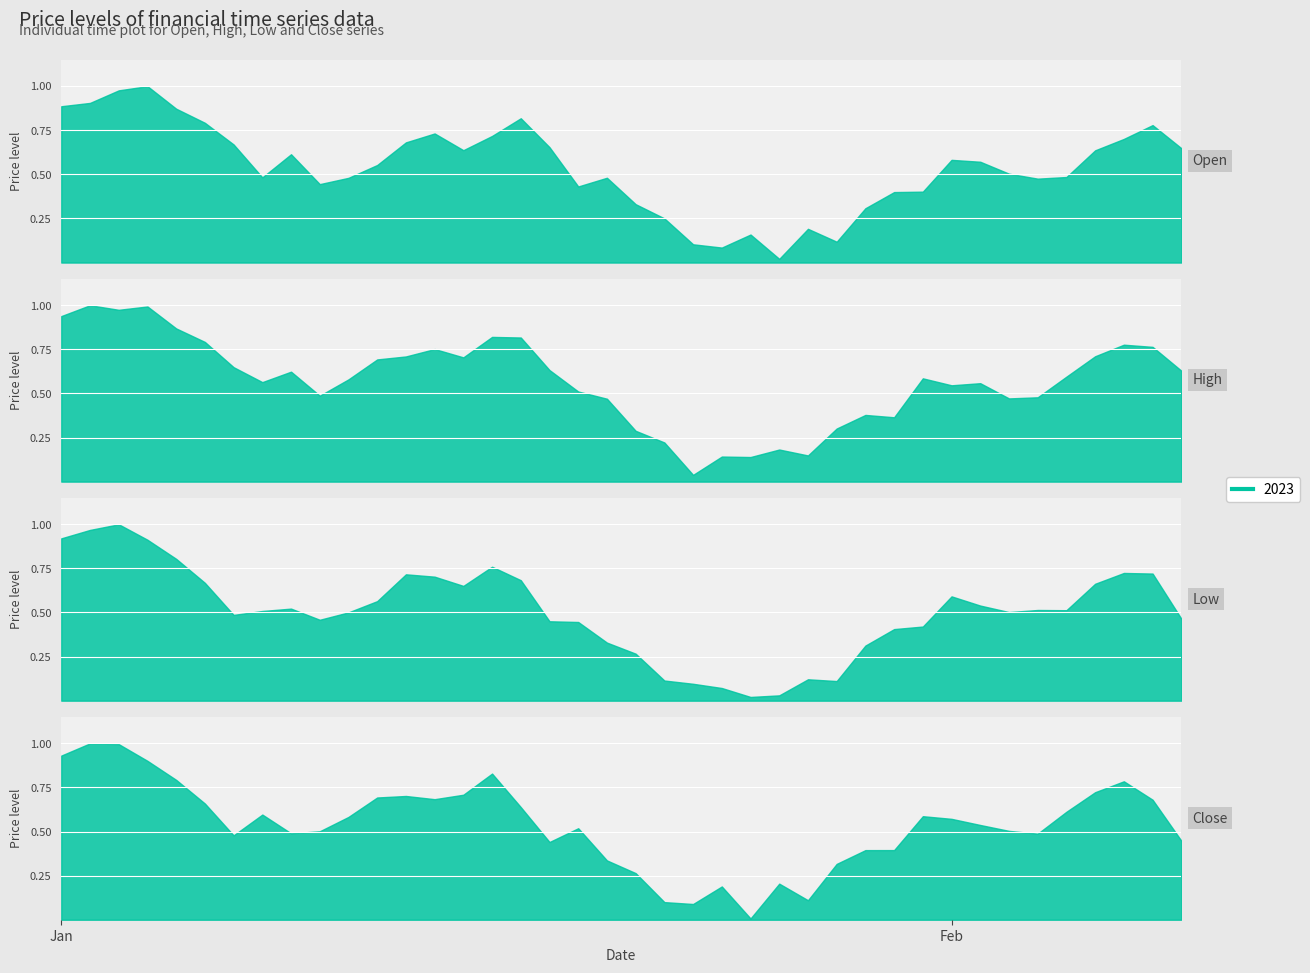

Which series has the largest range (max minus min)?

Close